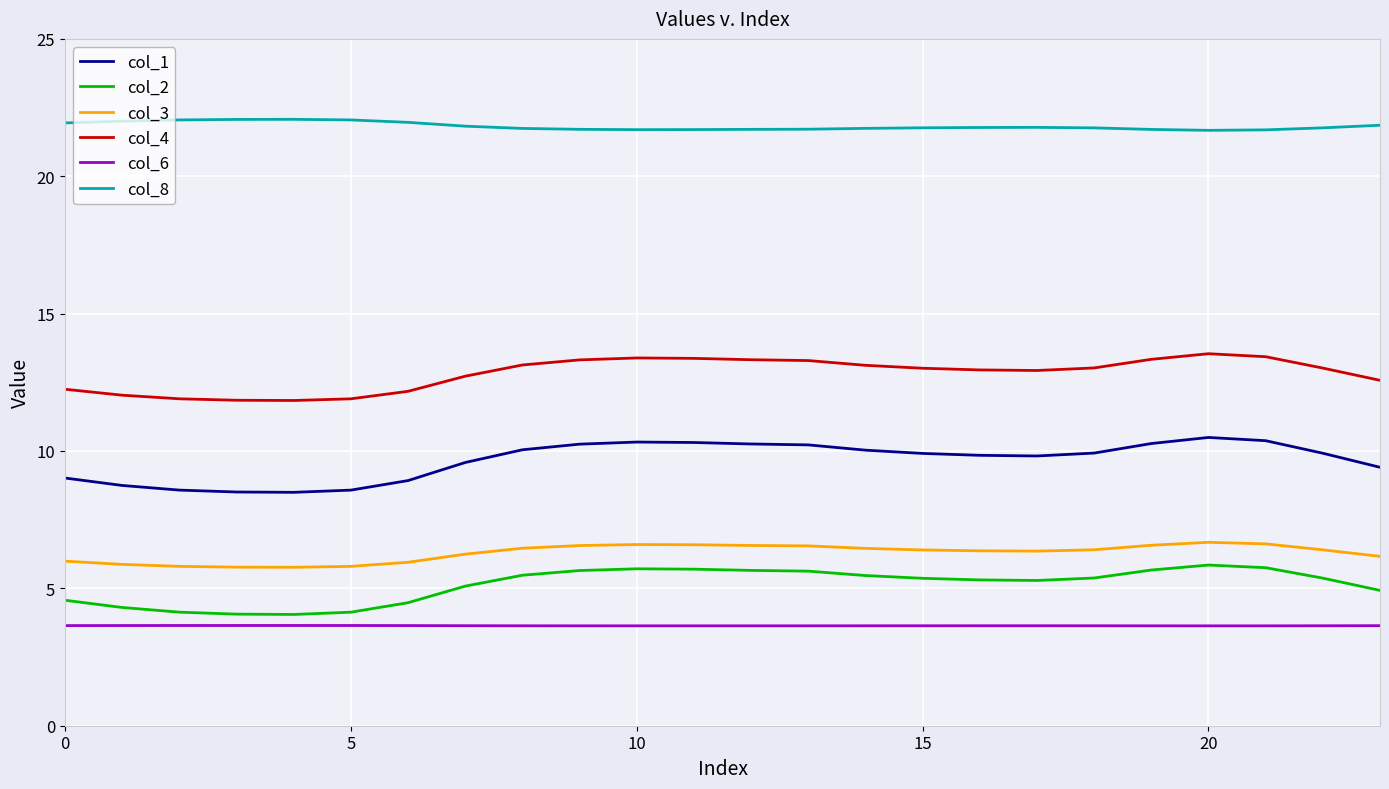

What is the difference between the maximum and minimum values in the col_2 series?

1.8